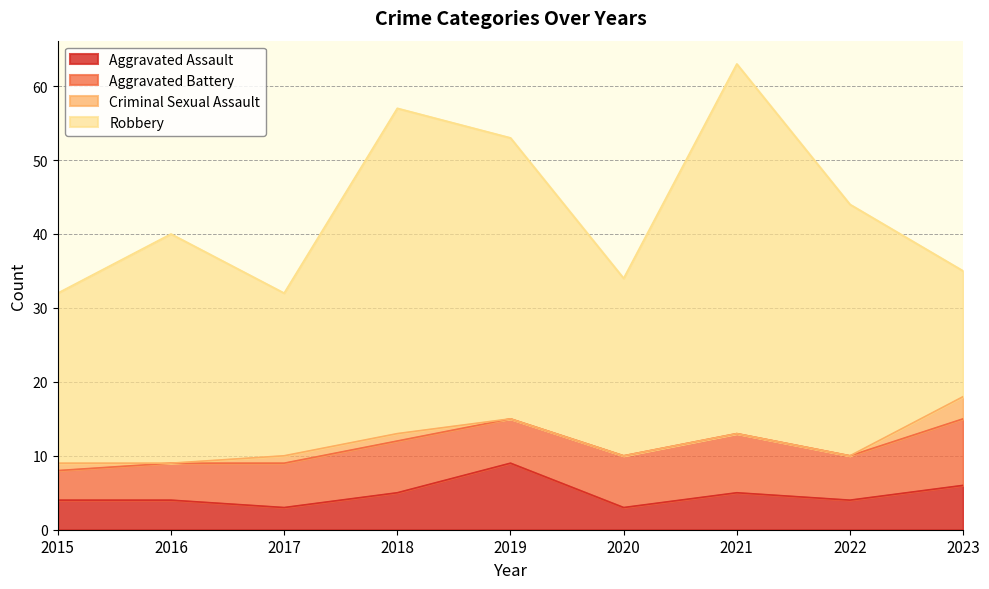

Which has a higher value, 2020 or 2017?

2020